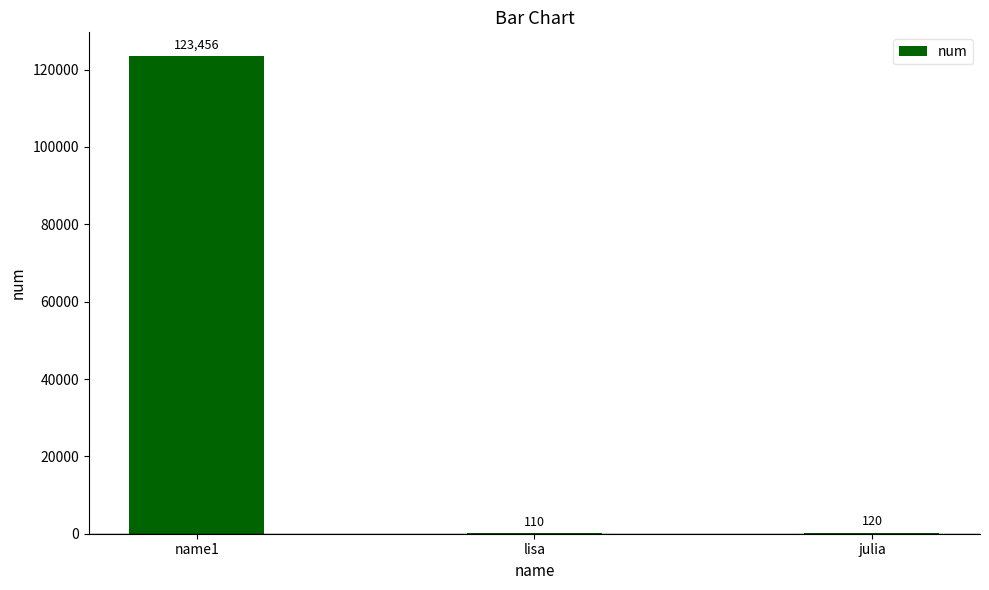

Are the bars horizontal?

No